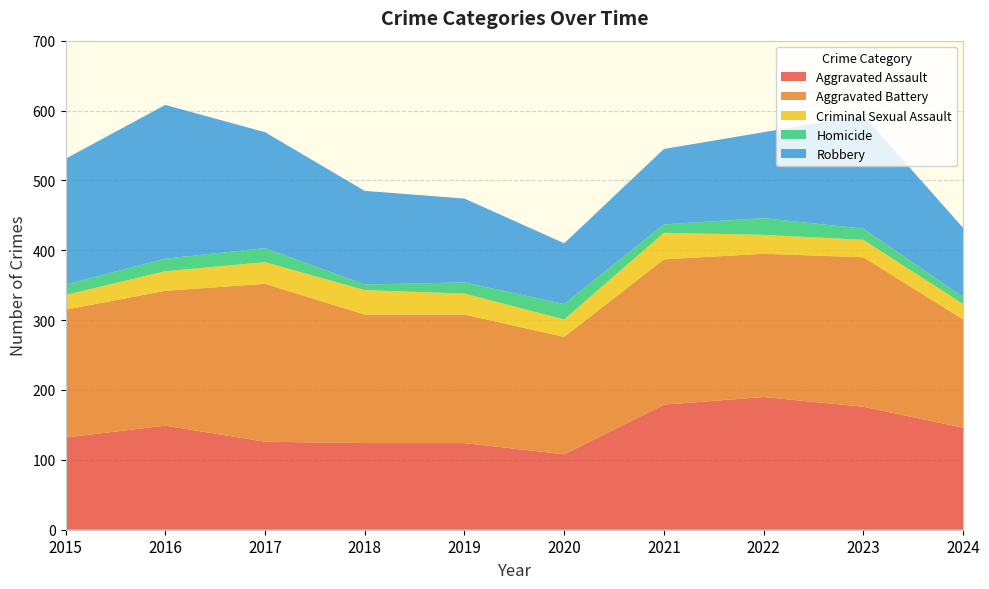

Reading left to right, what are all the values shown in this chart?

Aggravated Assault: 2015=132	2016=149	2017=126	2018=124	2019=124	2020=108	2021=179	2022=190	2023=176	2024=146
Aggravated Battery: 2015=183	2016=193	2017=226	2018=184	2019=184	2020=168	2021=208	2022=205	2023=214	2024=155
Criminal Sexual Assault: 2015=21	2016=28	2017=31	2018=35	2019=30	2020=25	2021=38	2022=27	2023=25	2024=22
Homicide: 2015=15	2016=18	2017=20	2018=8	2019=16	2020=22	2021=12	2022=24	2023=16	2024=10
Robbery: 2015=180	2016=220	2017=166	2018=134	2019=120	2020=87	2021=108	2022=123	2023=162	2024=99